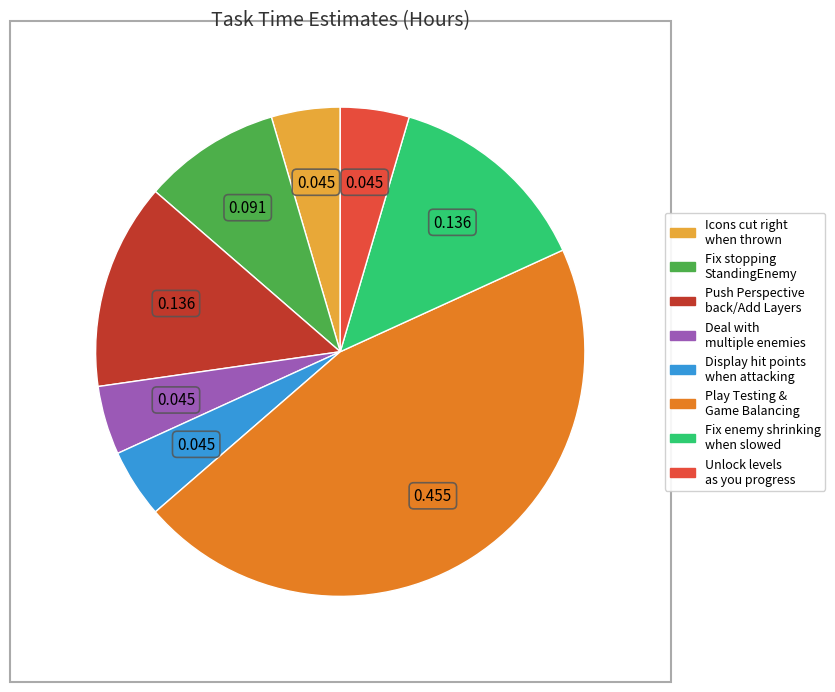

Is there a majority slice in this chart?

No